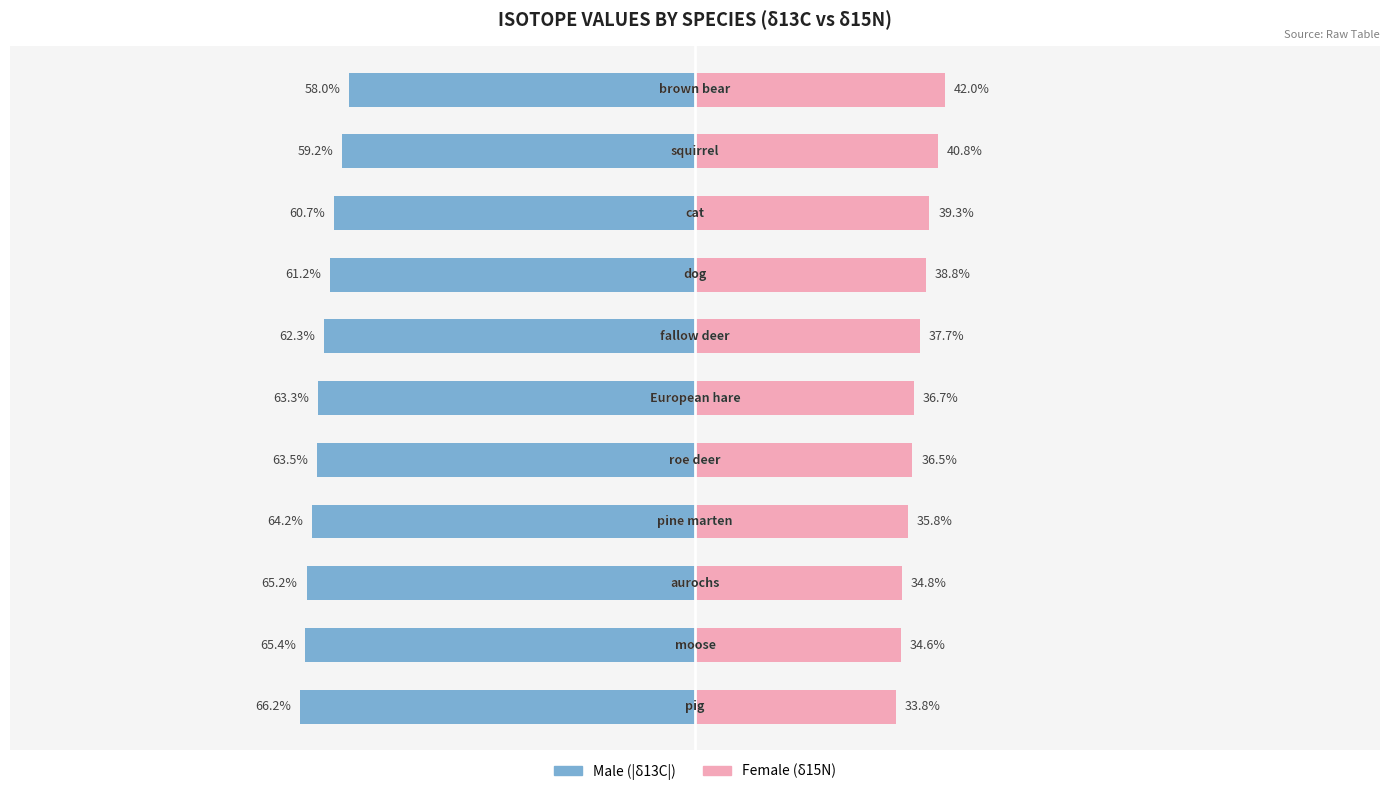

Is it true that Male equals -90.3 at 4?

False